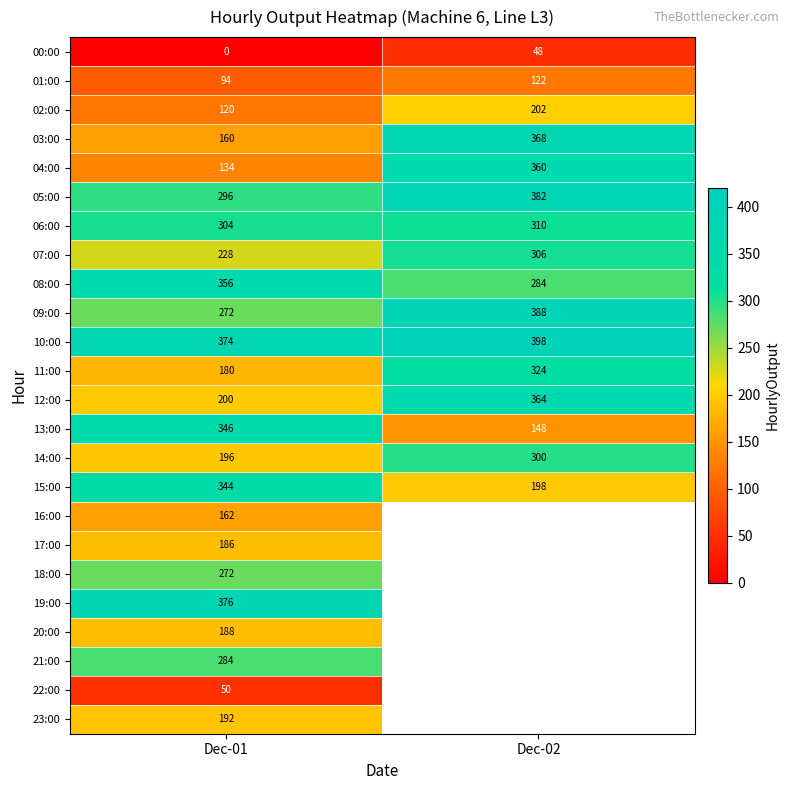

What is the total value across all series at Dec-01?

5314